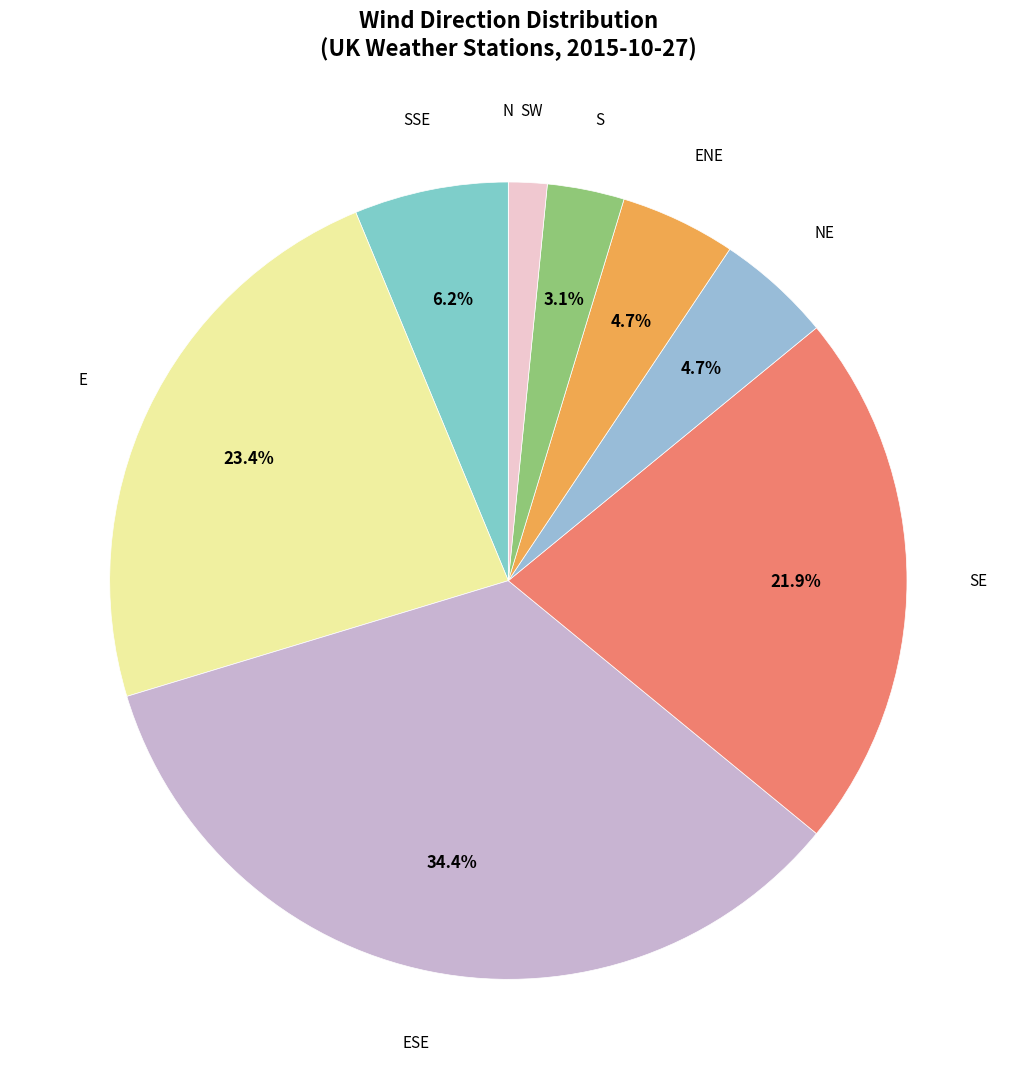

What is the total percentage of SE and E?

45.3%